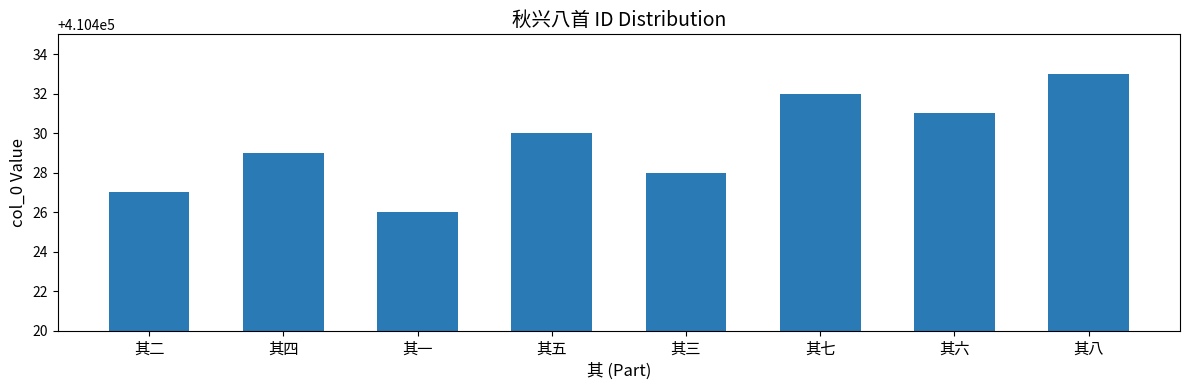

True or false: the data shows 410433 at 其八.

True